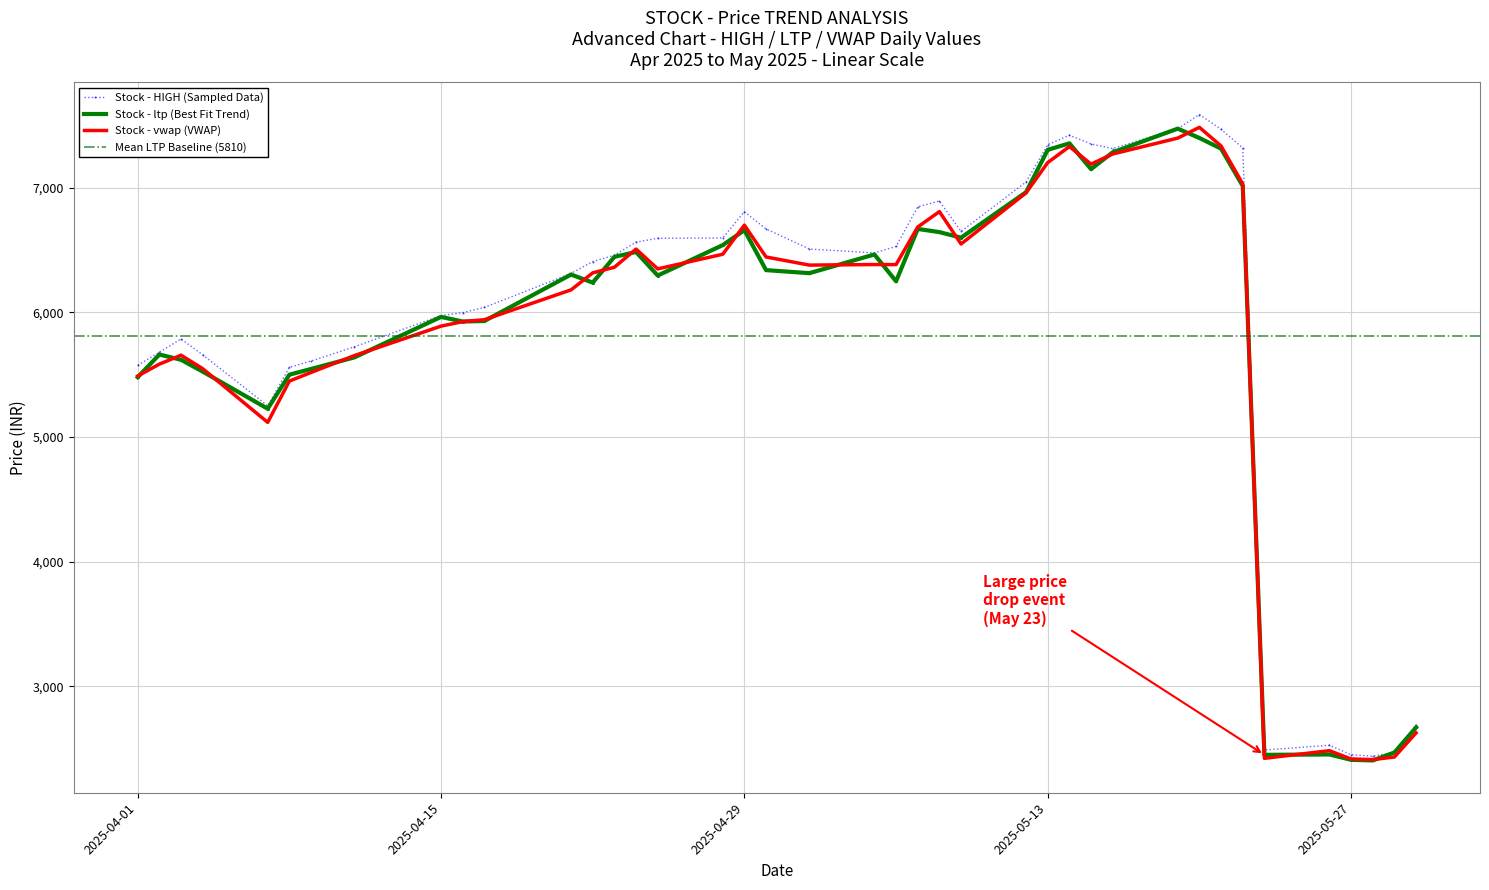

At which label is HIGH closest to 5013?

2025-04-07